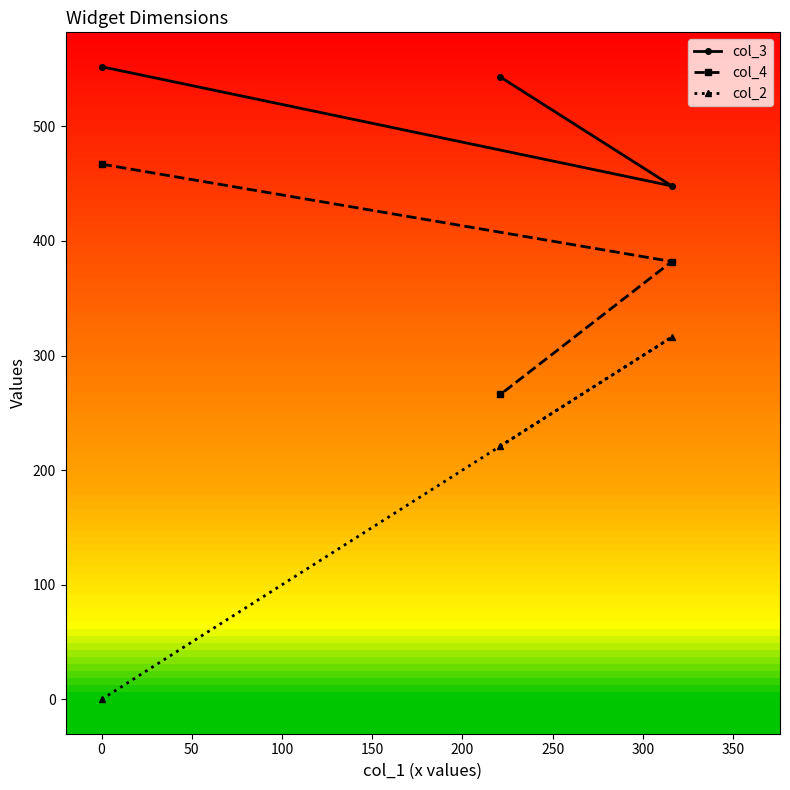

How many lines are shown in the chart?

3